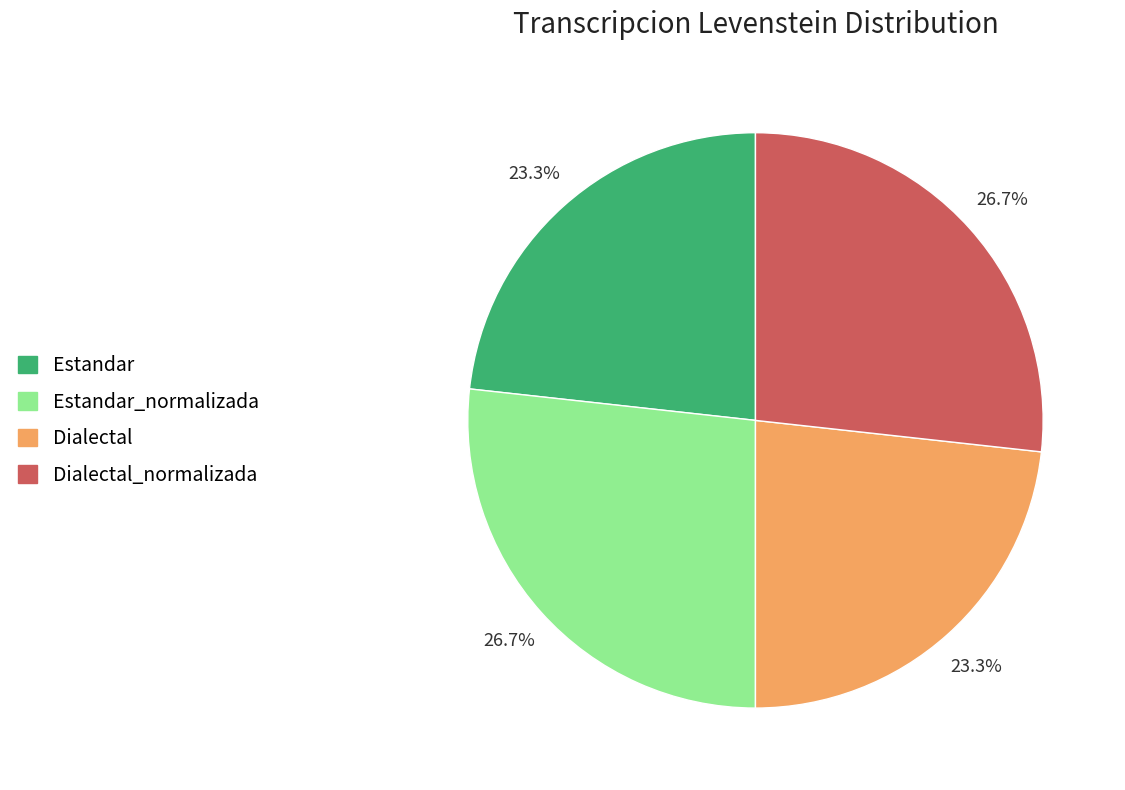

Does any single category account for the majority?

No